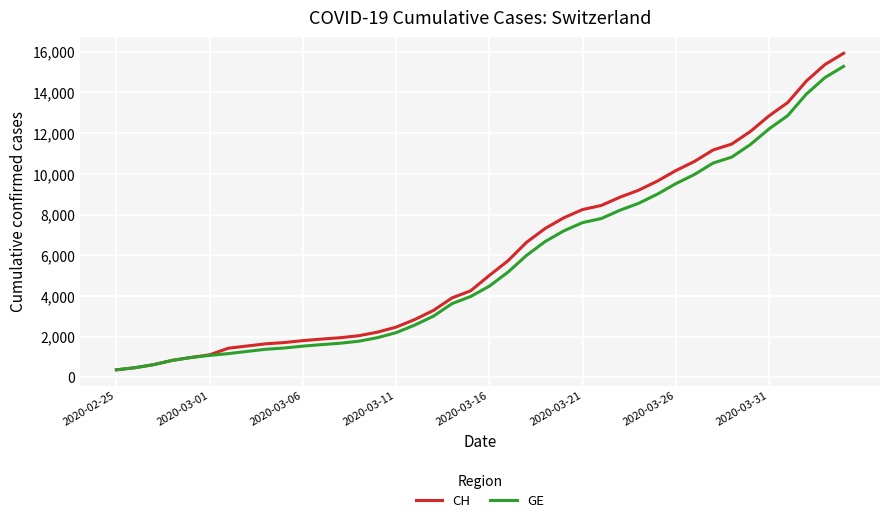

What is the maximum value shown in the chart?

15926